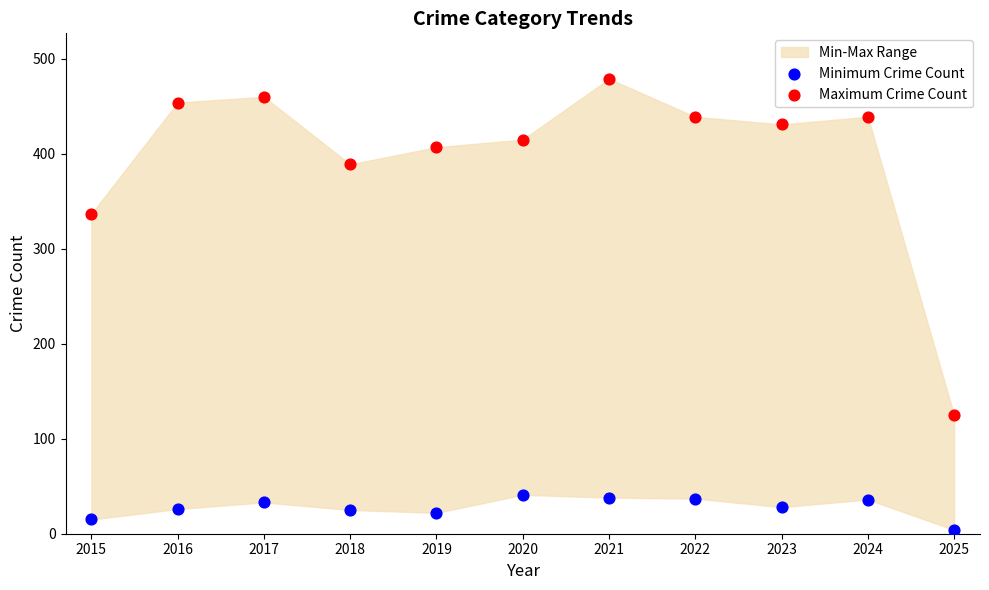

Which series has the largest Y range (max minus min)?

Maximum Crime Count